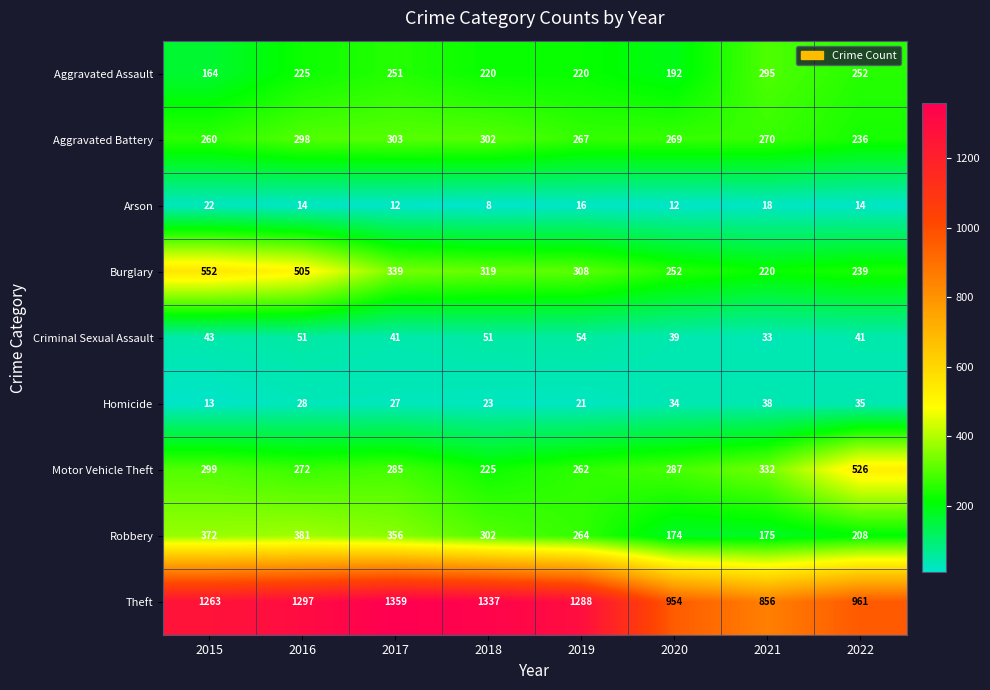

Rank the series by their maximum value, from lowest to highest.

Arson, Homicide, Criminal Sexual Assault, Aggravated Assault, Aggravated Battery, Robbery, Motor Vehicle Theft, Burglary, Theft